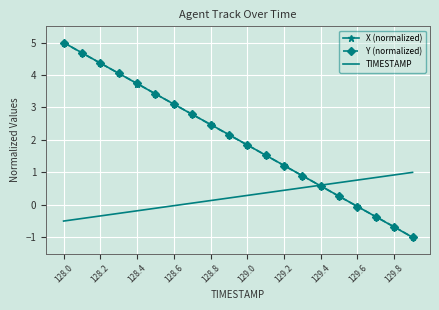

What is the difference between the second highest and second lowest values in the TIMESTAMP series?

1.3